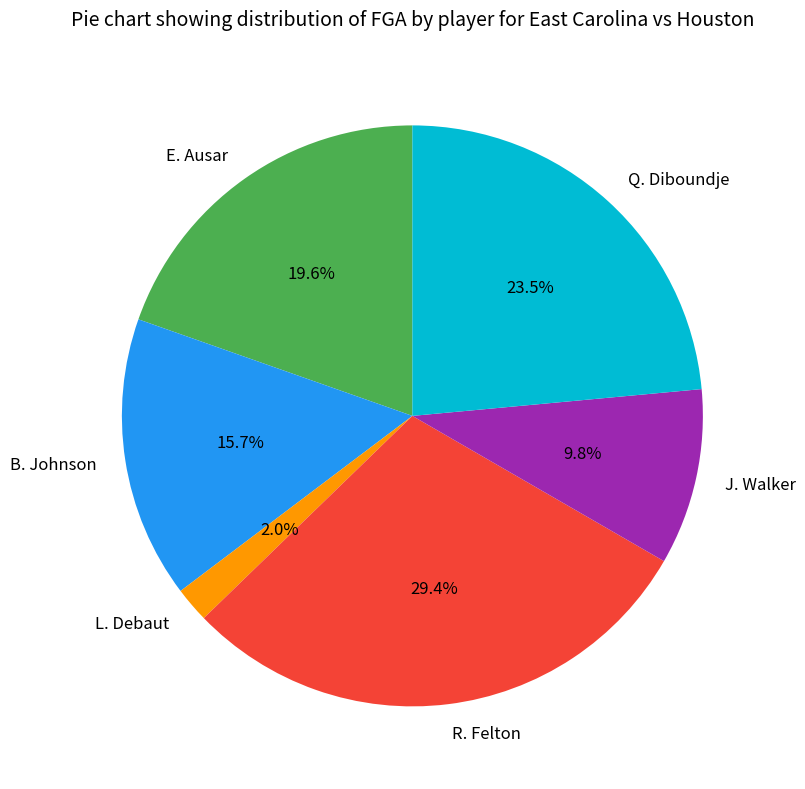

True or false: B. Johnson accounts for 2% of the total.

False